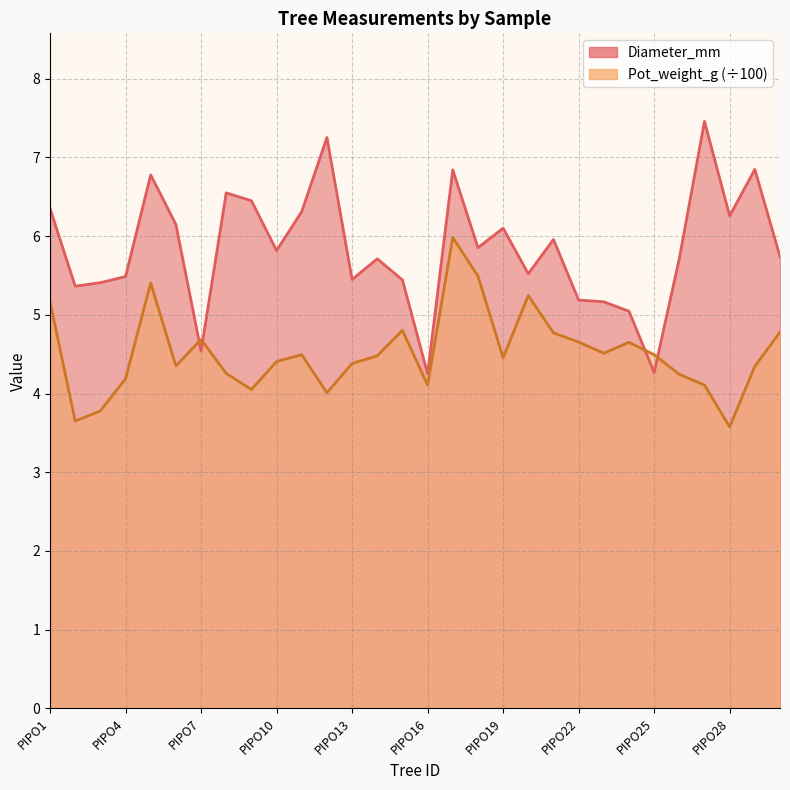

At which category does Diameter_mm reach its first local peak?

PIPO5